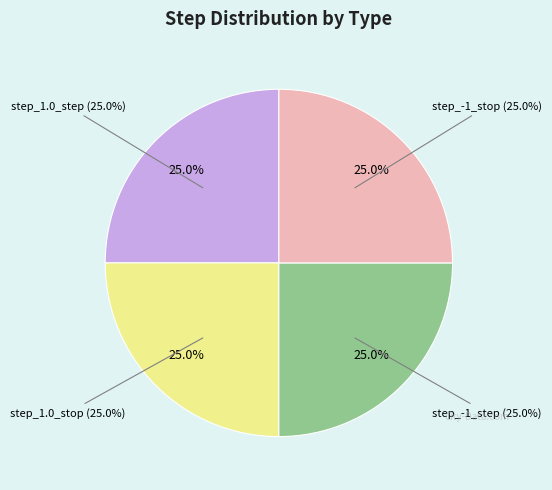

Which category has the biggest portion of the pie?

step_1.0_step